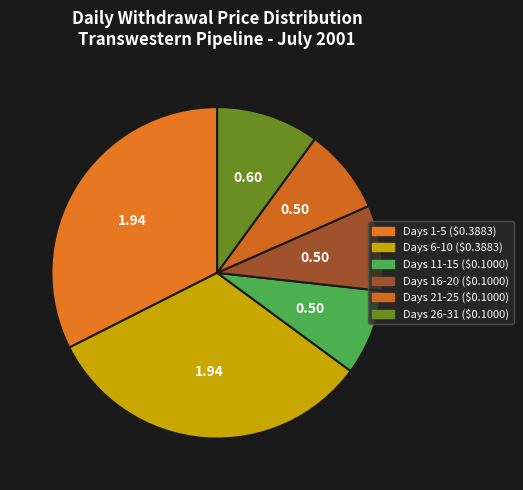

How many slices are in this pie chart?

6